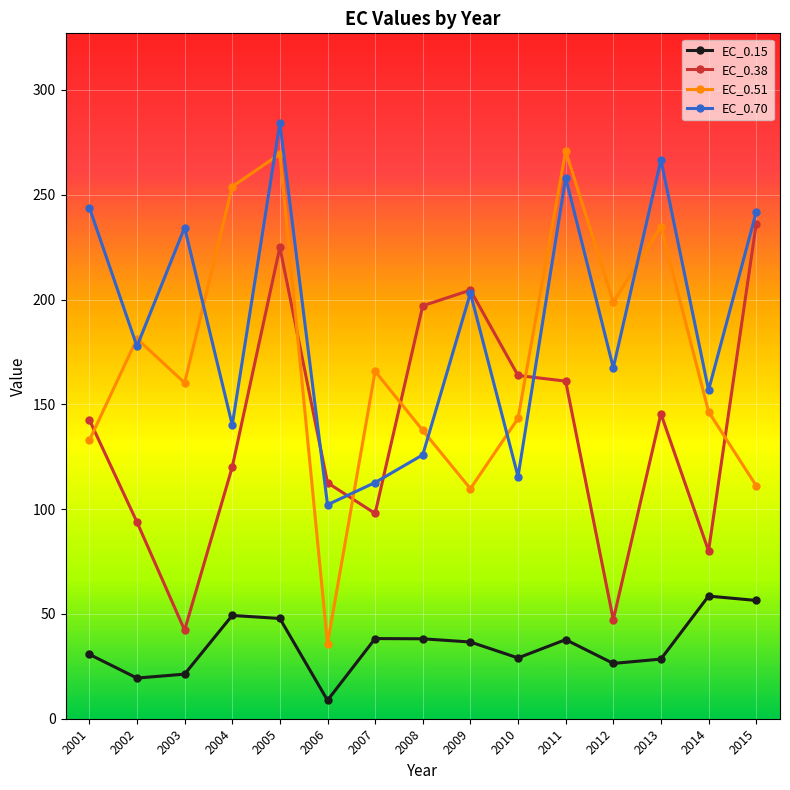

What is the approximate value of EC_0.70 at 2006?

102.1